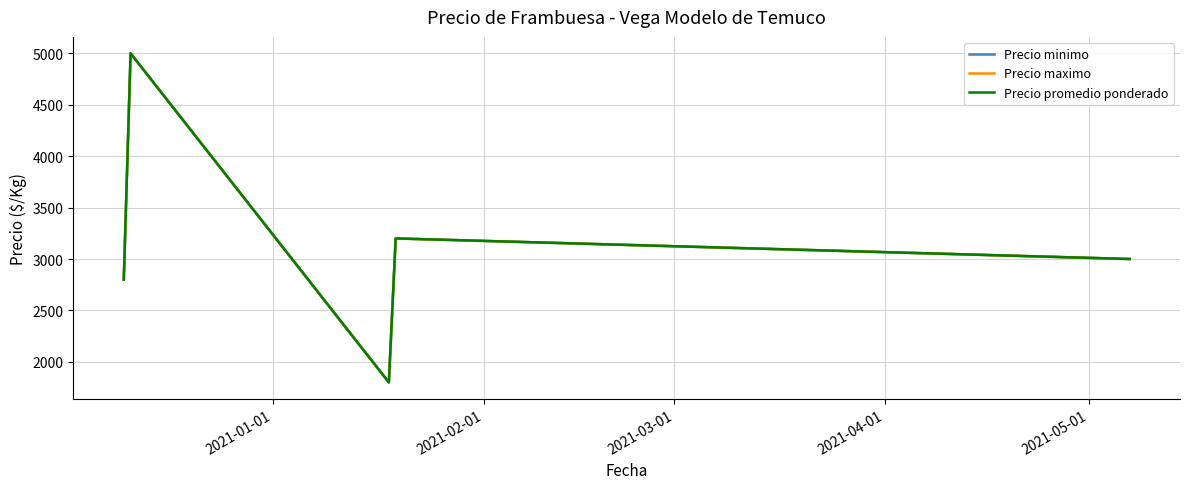

True or false: Precio maximo and Precio promedio ponderado cross at least once.

False